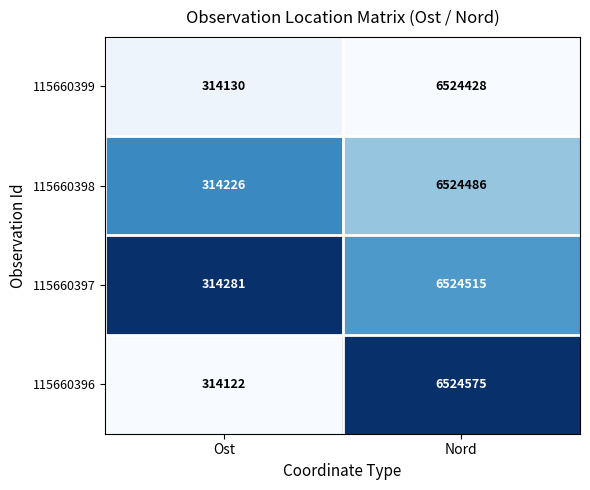

Reading right to left, extract all data points from this chart.

115660399: 6524428	314130
115660398: 6524486	314226
115660397: 6524515	314281
115660396: 6524575	314122